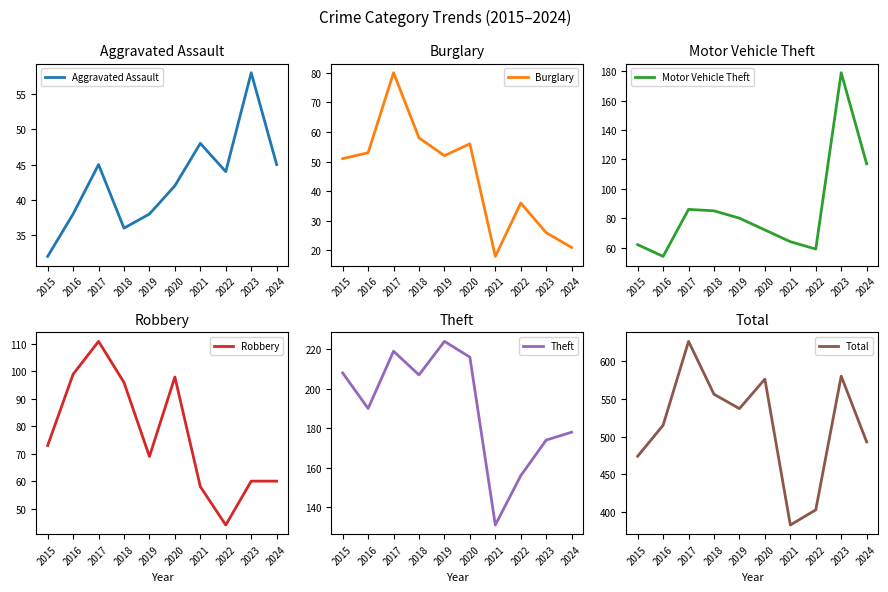

What is the value of the Burglary point at the 9th from the left?

26